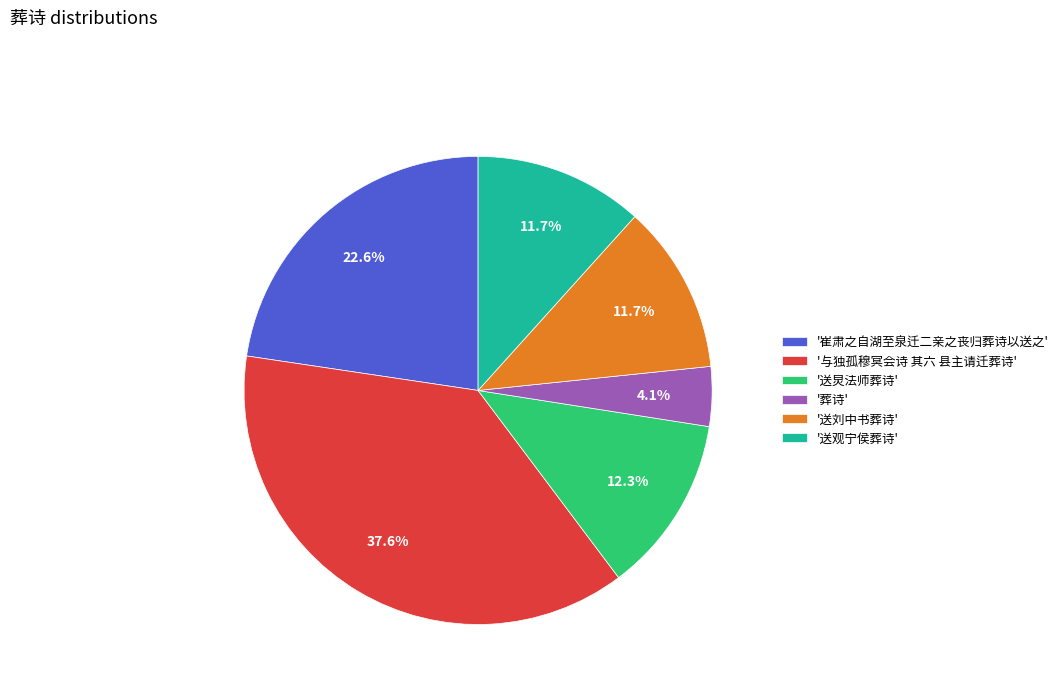

Which has a higher value, '送观宁侯葬诗' or '葬诗'?

'送观宁侯葬诗'